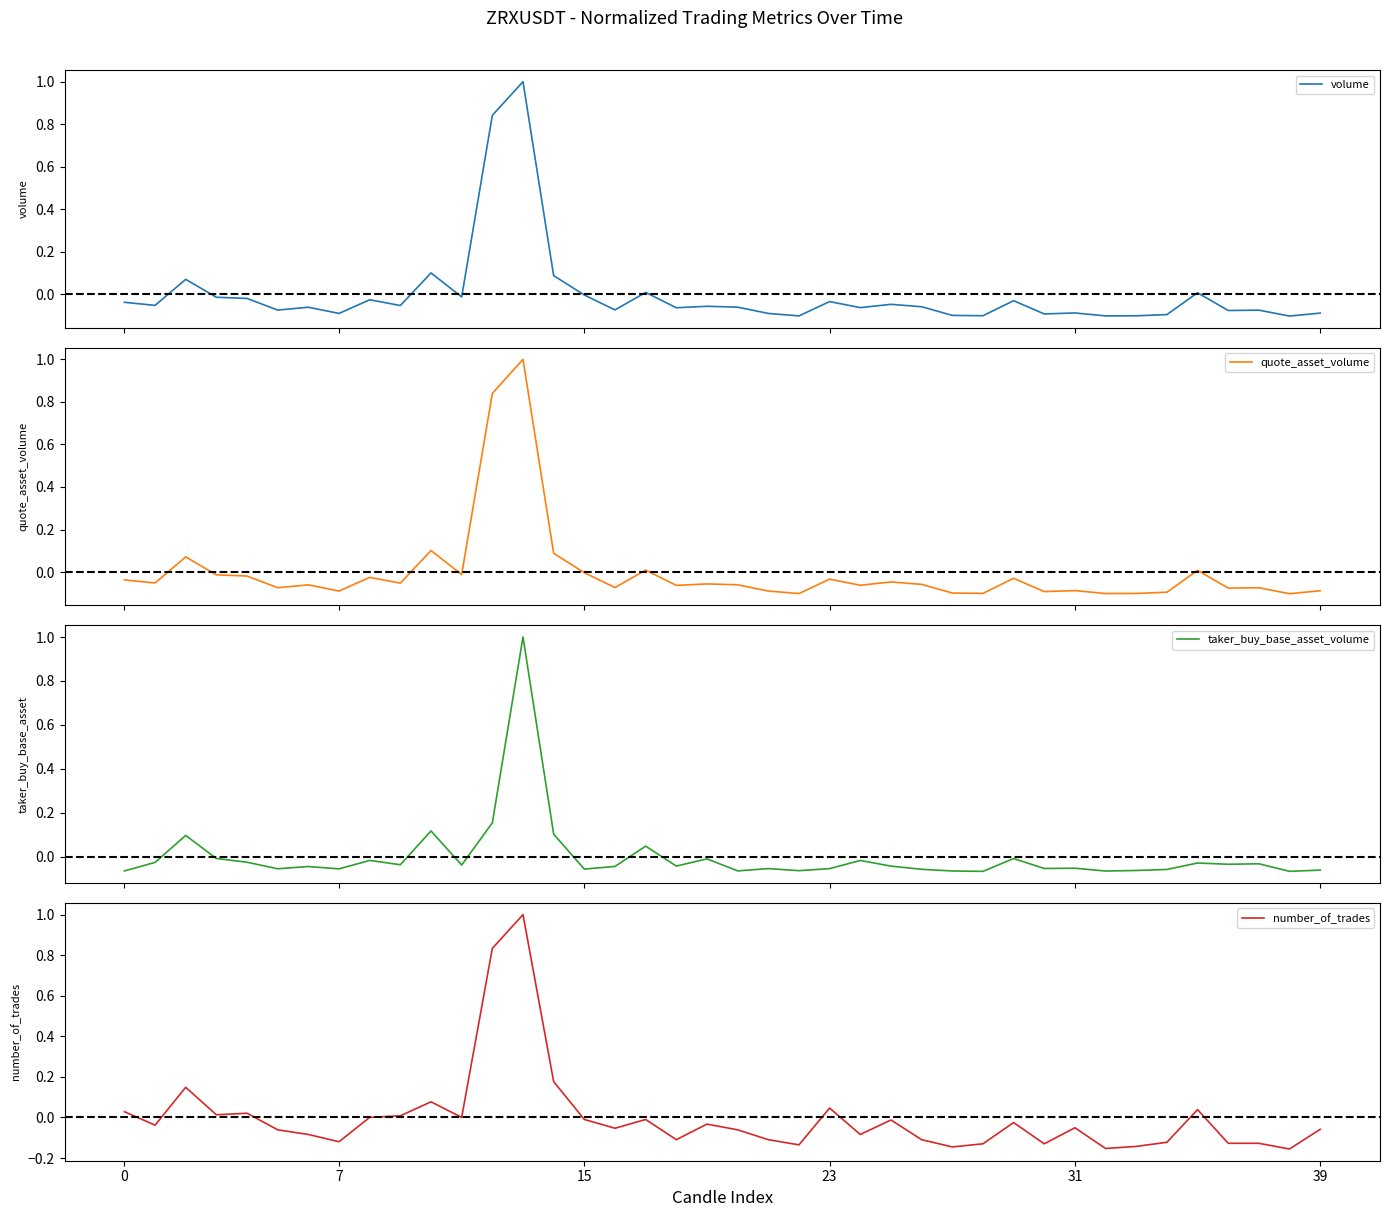

Which series ends up on top after the final intersection of volume and number_of_trades?

number_of_trades